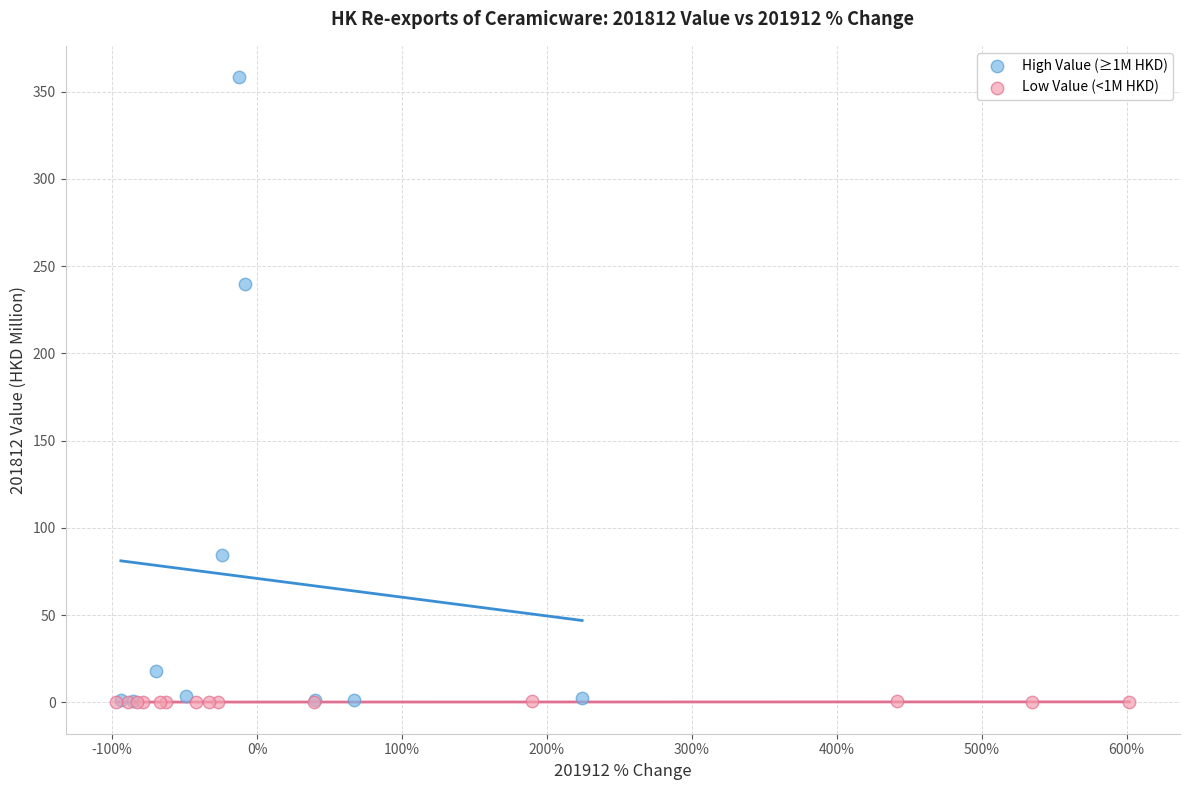

Which series has the widest spread of Y values?

High Value (≥1M HKD)